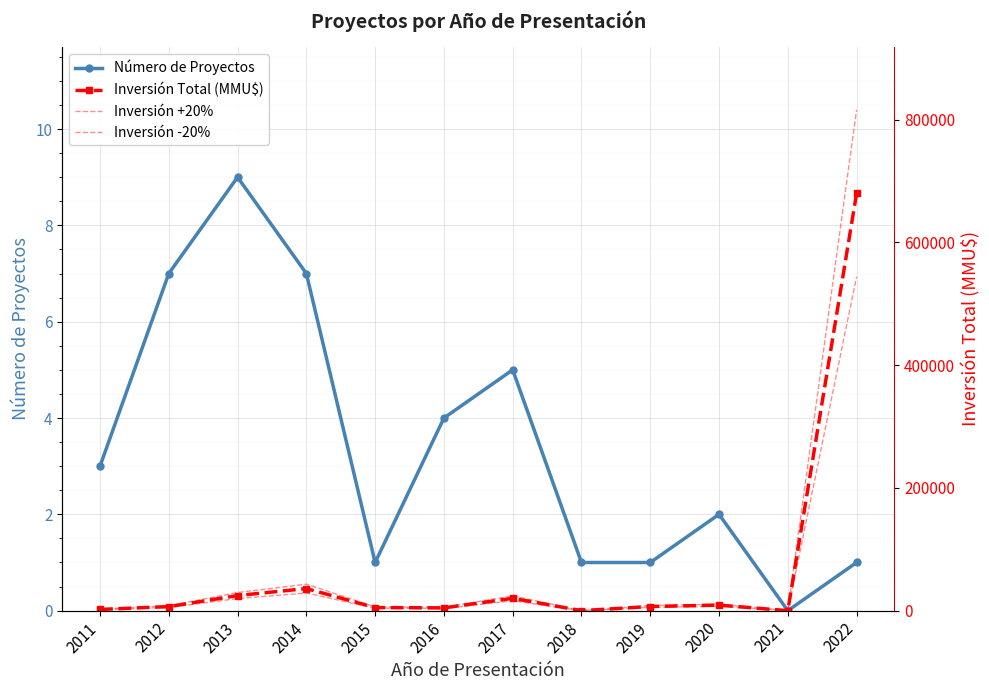

True or false: Número de Proyectos has a value of 5 at 2017.

True